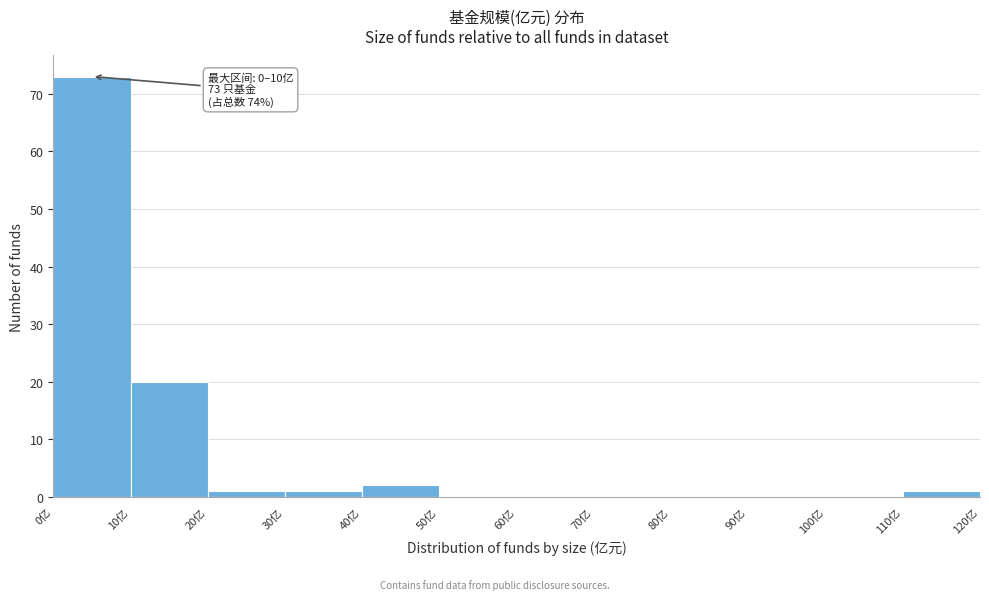

Over which range of the x-axis is the bar tallest?

0 to 10